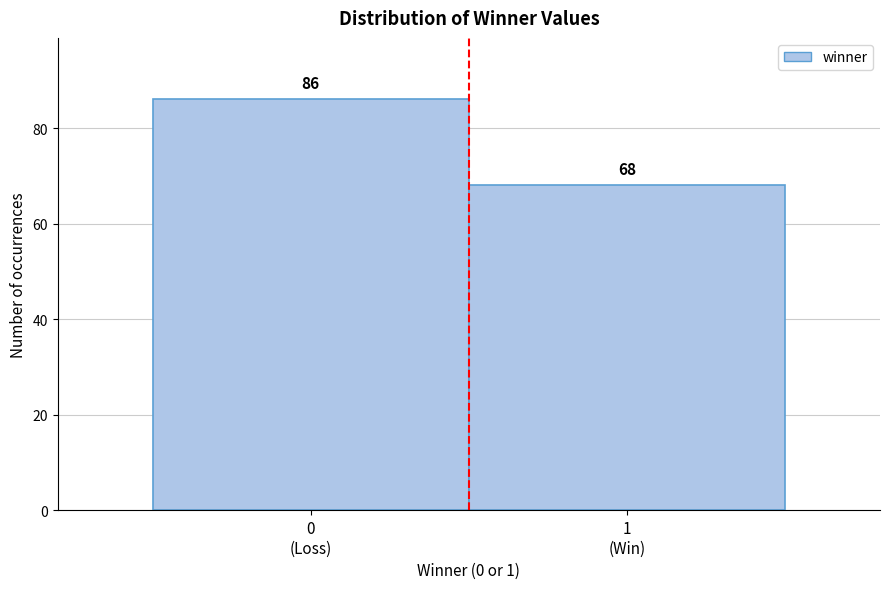

Reading left to right, list all the values displayed in this chart.

86	68